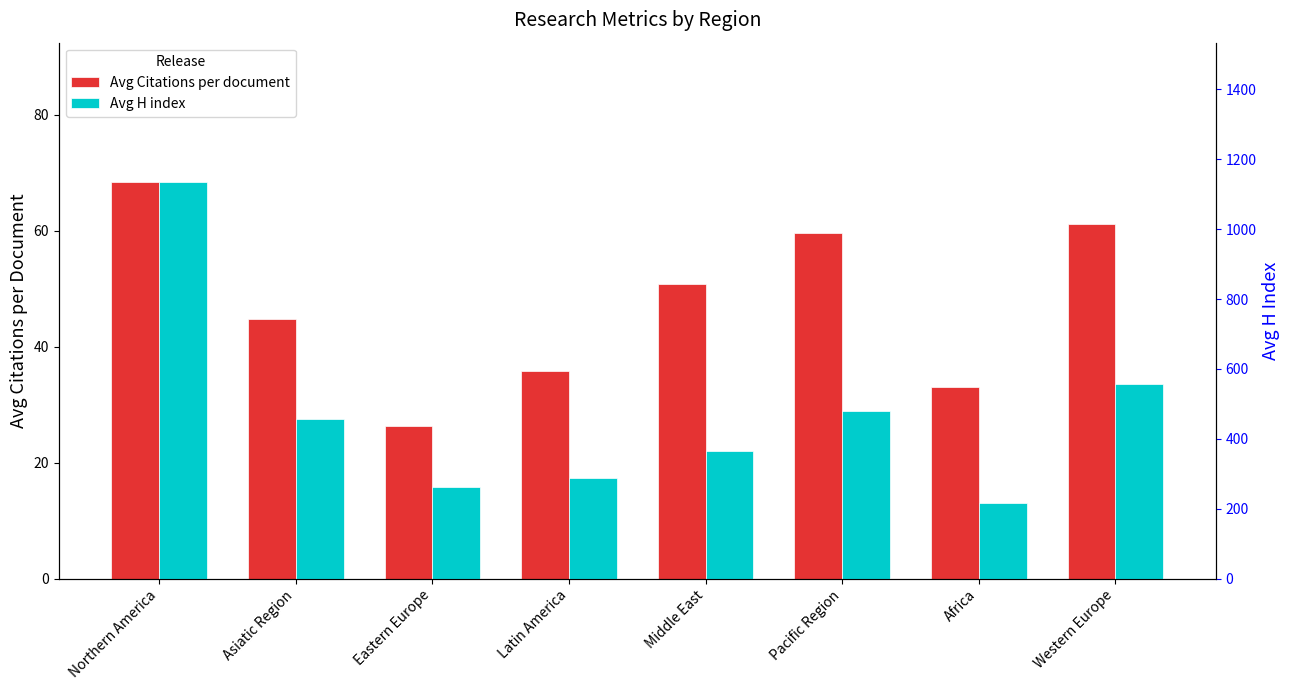

Is it true that Avg H index equals 946.1 at Western Europe?

False